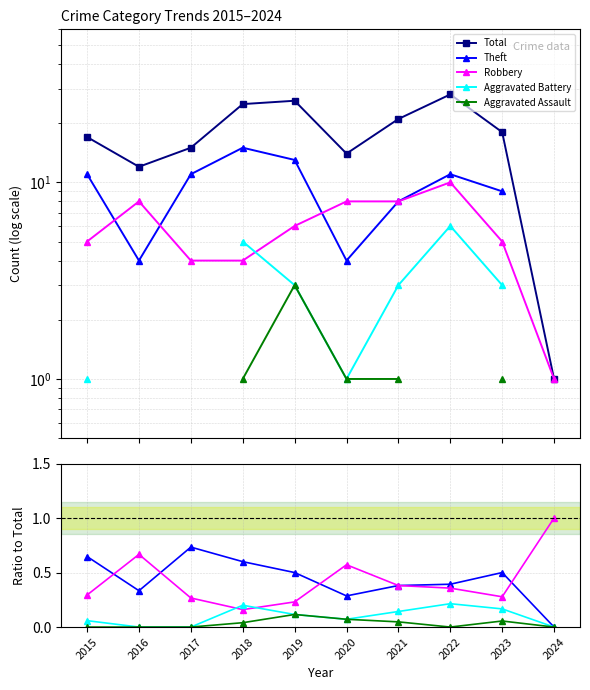

In Total, how many points are lower than both neighbors (excluding endpoints)?

2